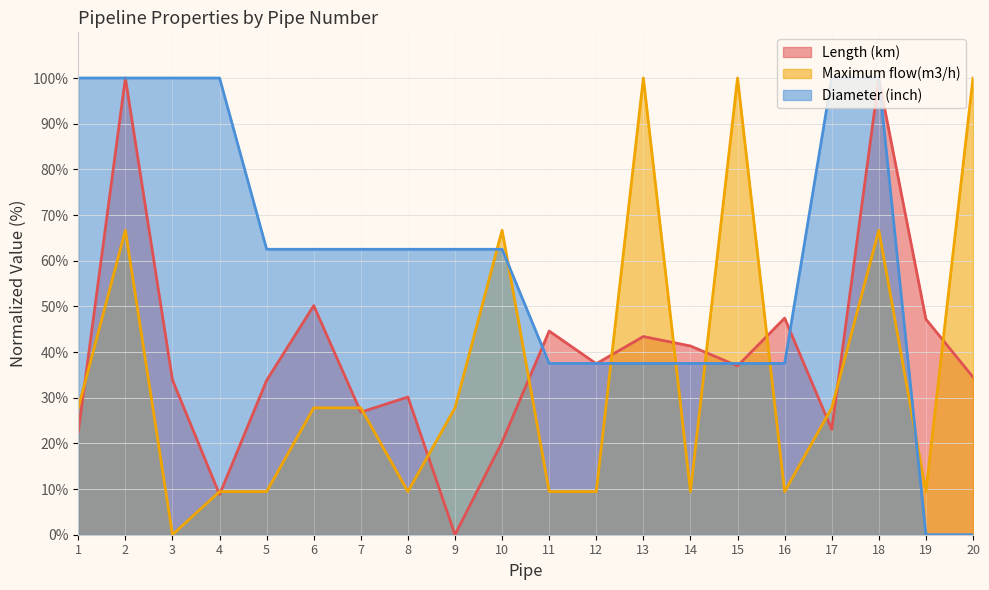

True or false: Length (km) and Diameter (inch) cross at least once.

True